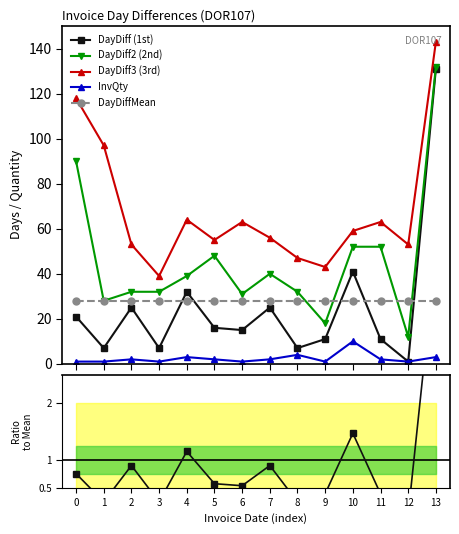

How many lines are shown in the chart?

6